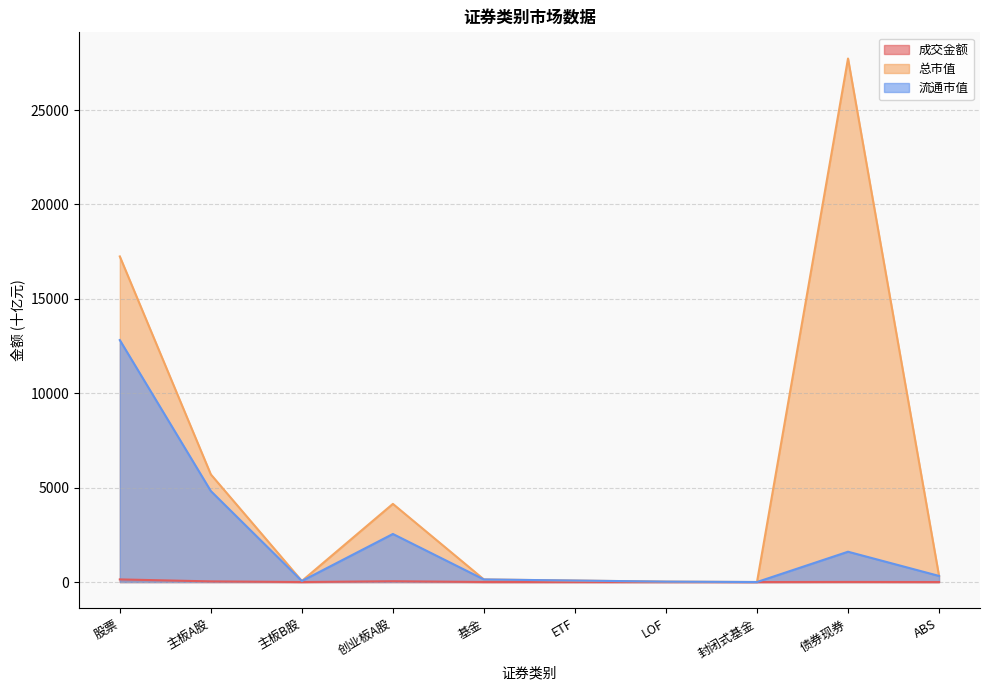

True or false: 总市值 and 流通市值 cross at least once.

False